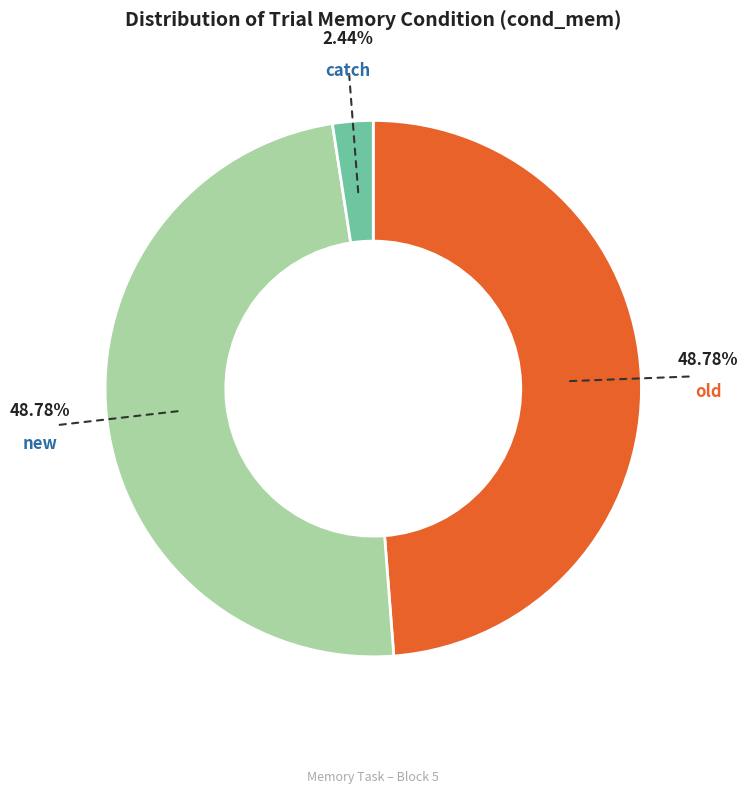

Does catch represent more than half of the total?

No